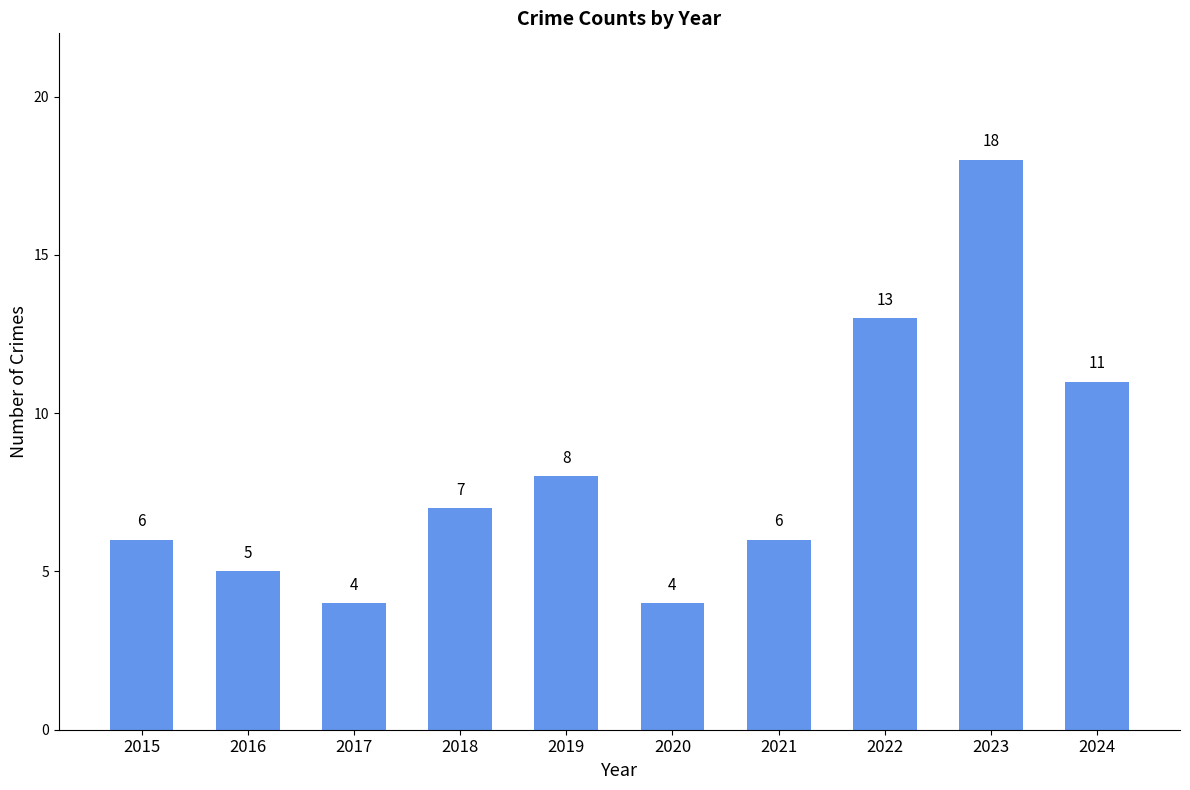

Which label corresponds to the largest value in the chart?

2023